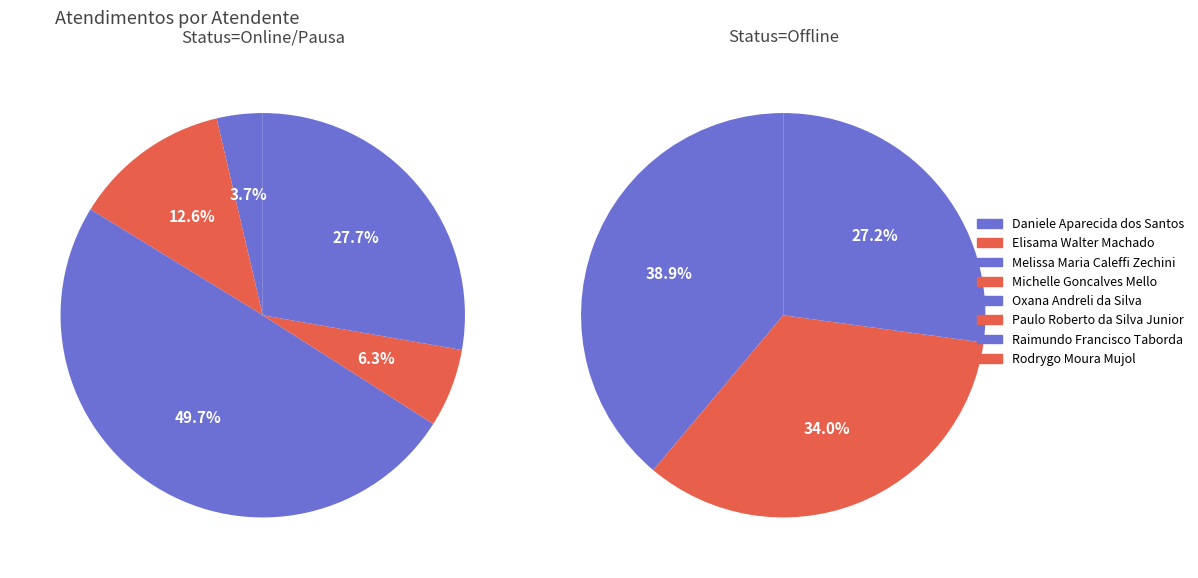

Which slice is the smallest?

Daniele Aparecida dos Santos